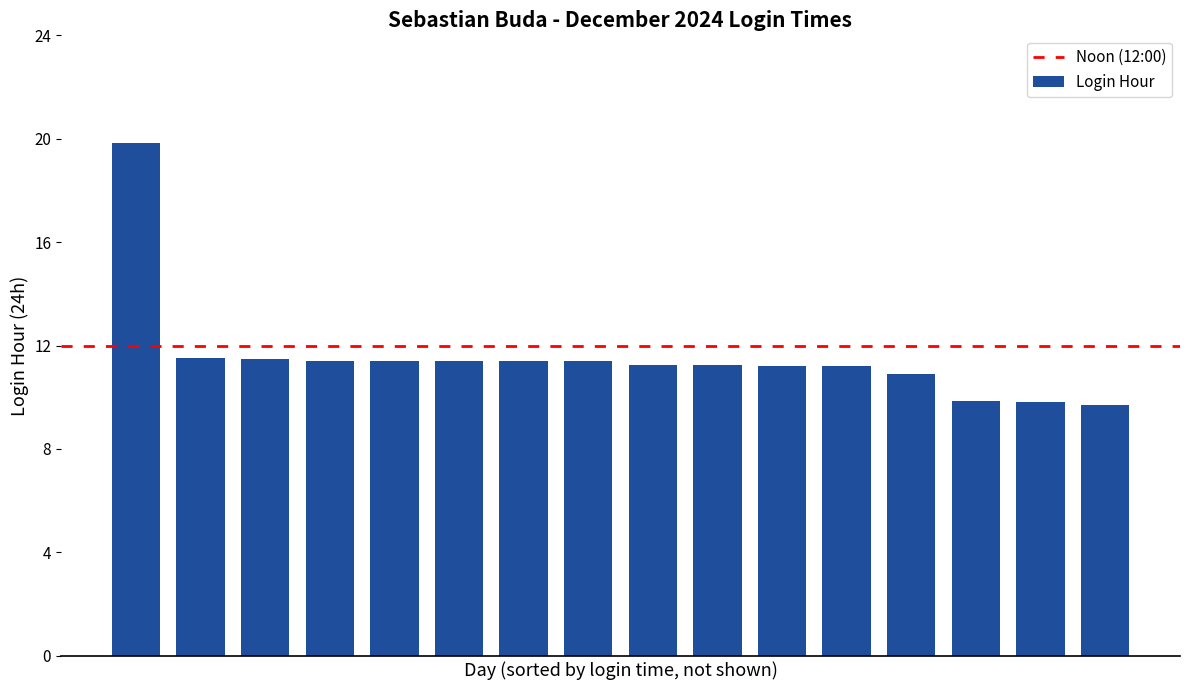

What is the maximum value shown in the chart?

19.9